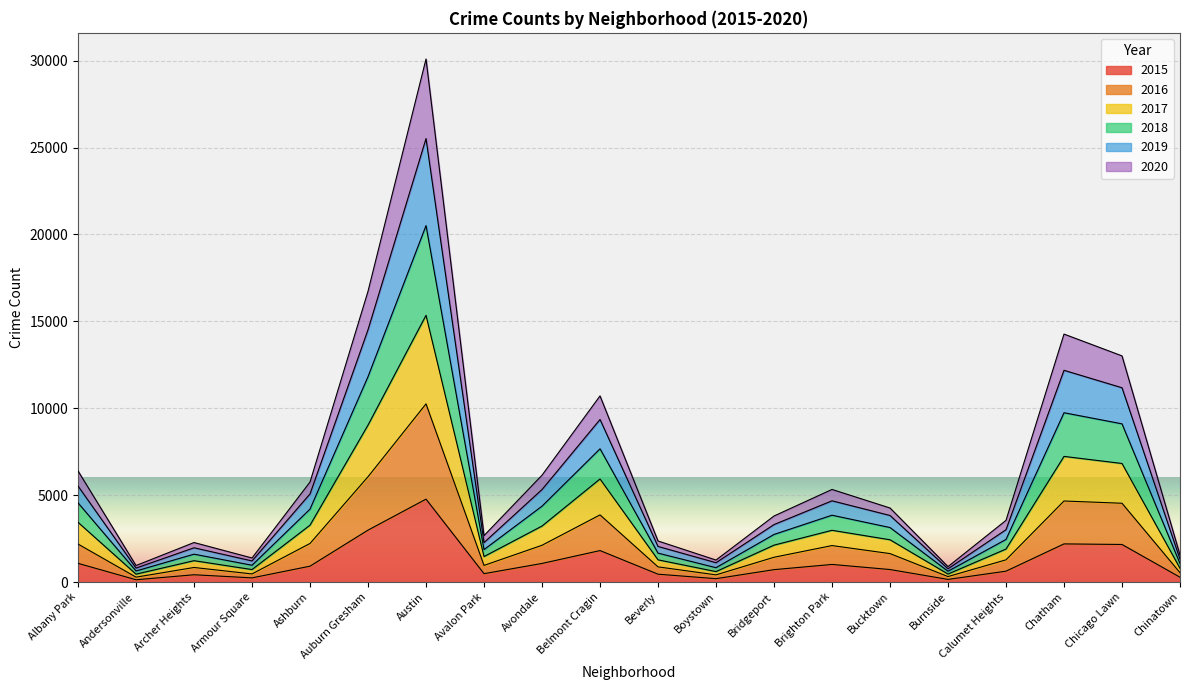

At which category is the sum across all series the highest?

Austin